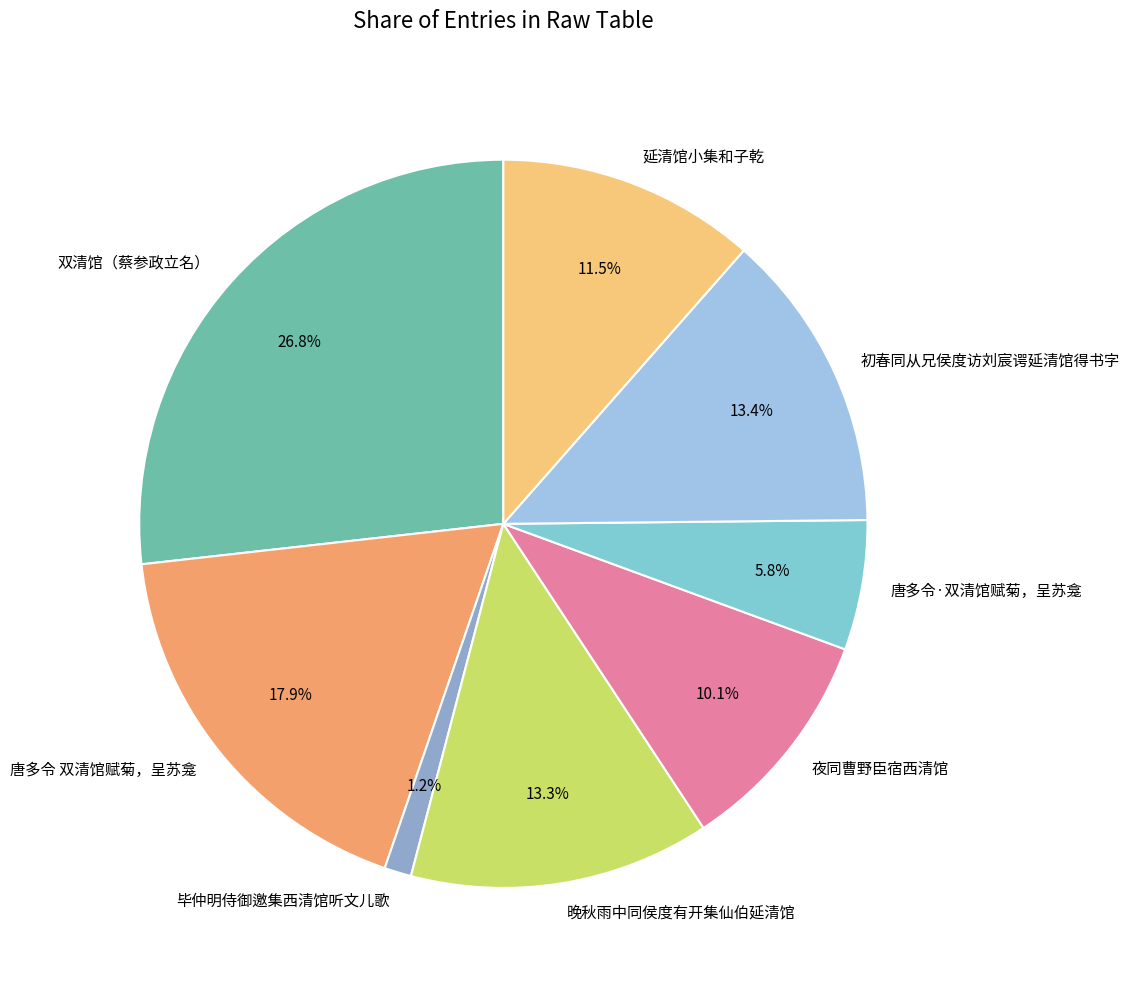

Count the number of slices in the pie.

8